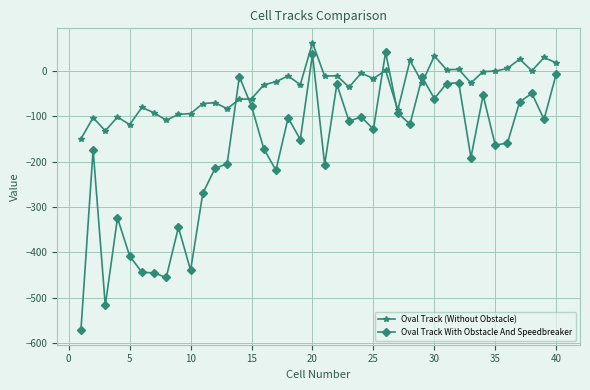

Which series has the largest total across all categories?

Oval Track (Without Obstacle)